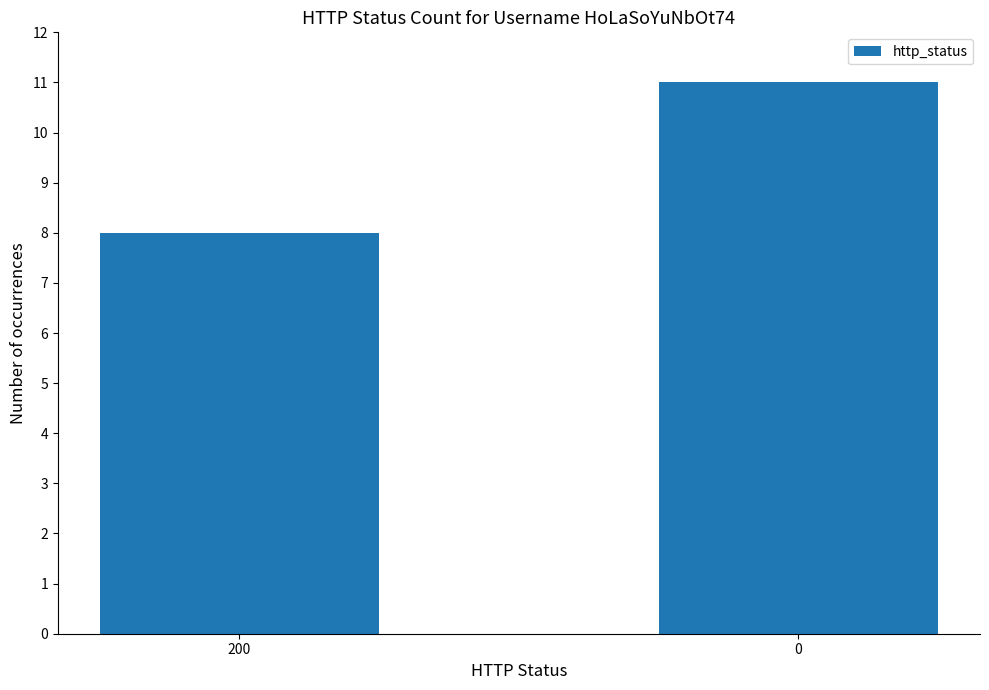

What is the approximate value at 200?

8